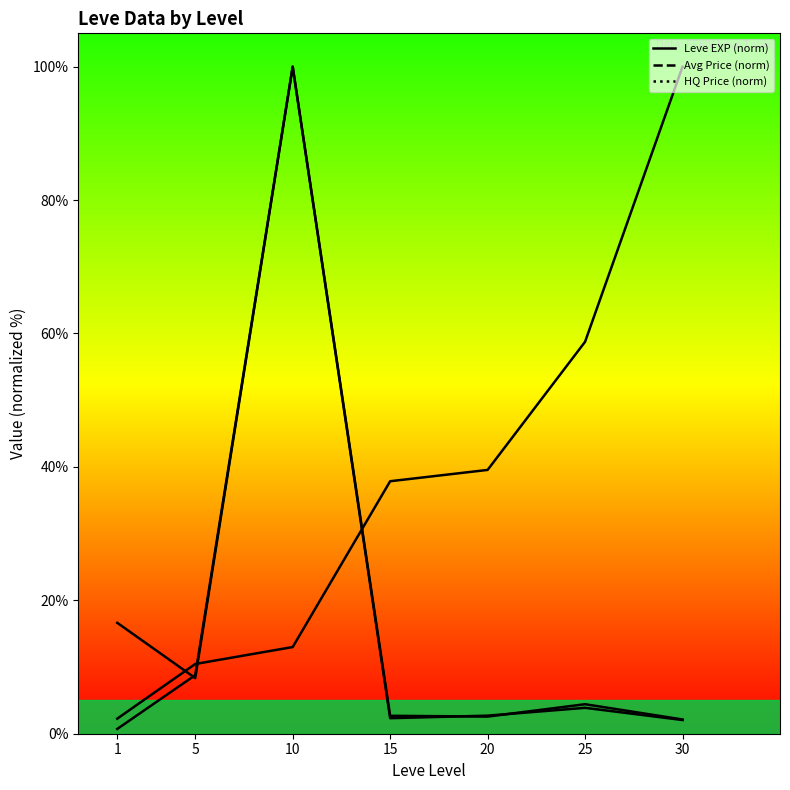

Is it true that currentAveragePrice equals 0.4 at 1?

False